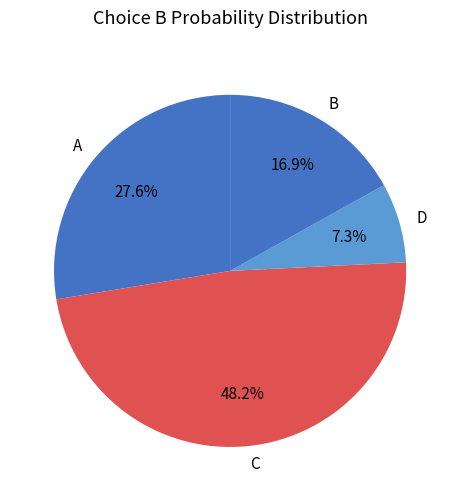

What is the largest slice in the pie chart?

C